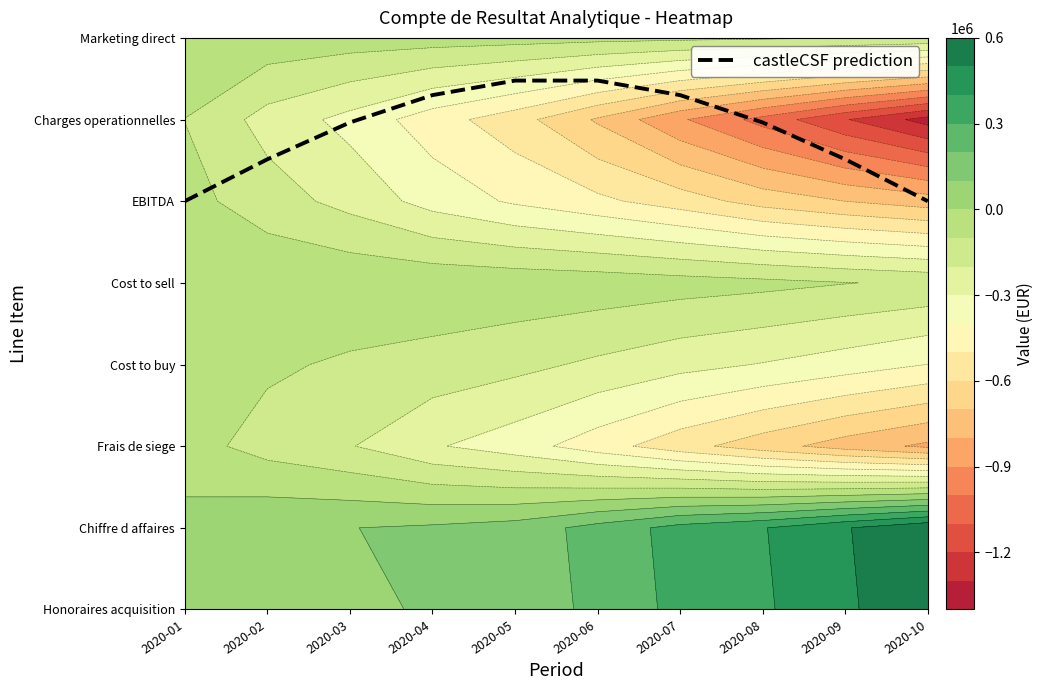

Between 2020-04 and 2020-06, which is larger?

2020-06